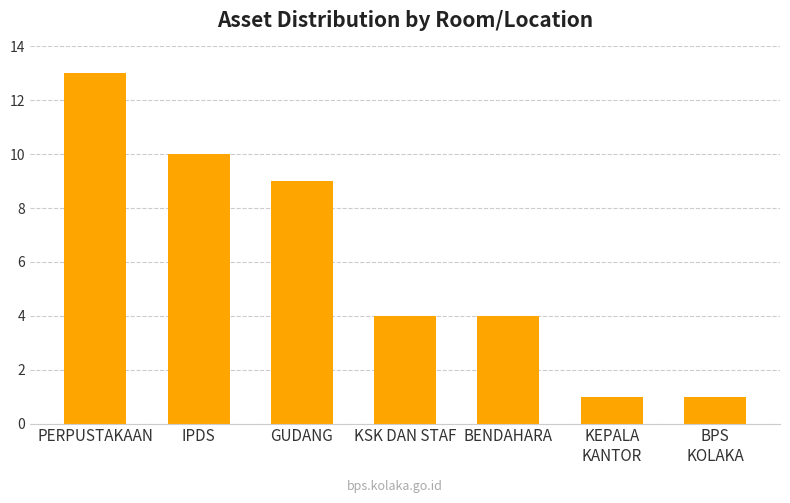

What is the label of the 2nd bar from the right?

KEPALA
KANTOR